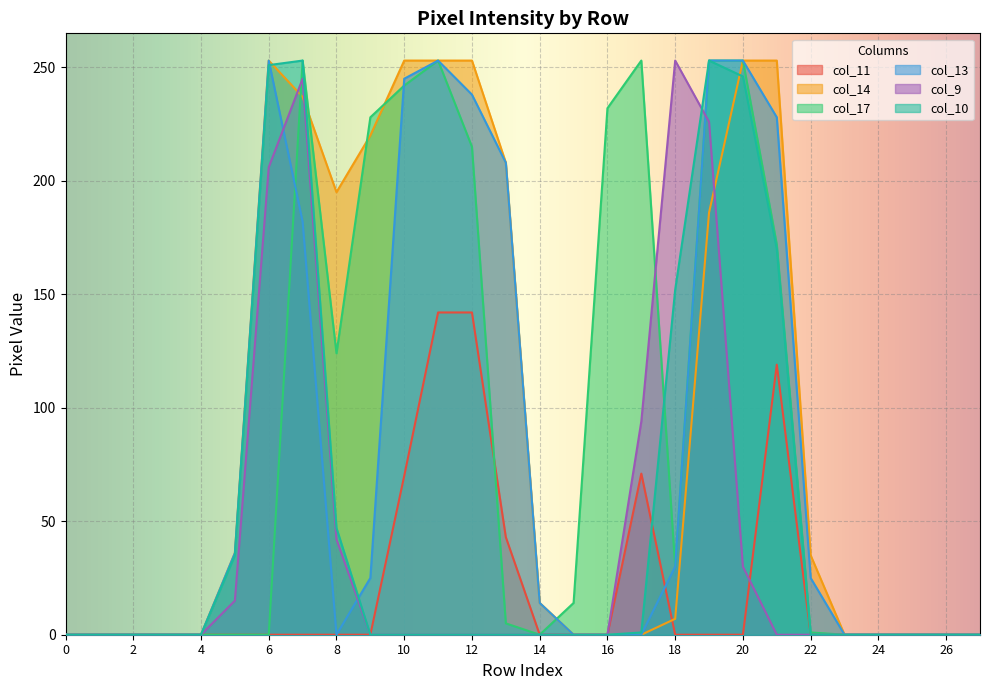

What is the value of the col_11 point at the 12th from the left?

142